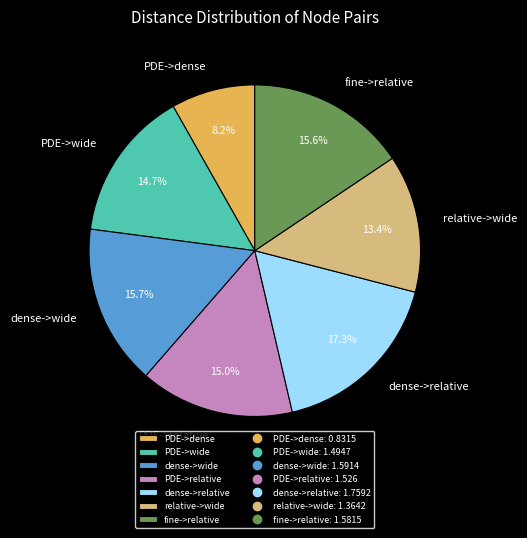

How many slices are in this pie chart?

7